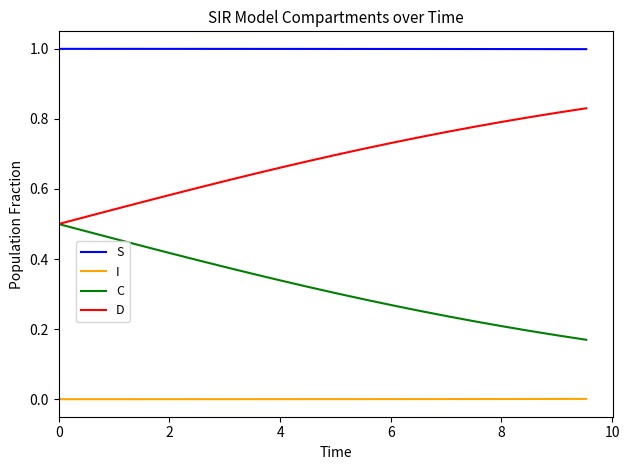

What is the sum of all S values?

20.0